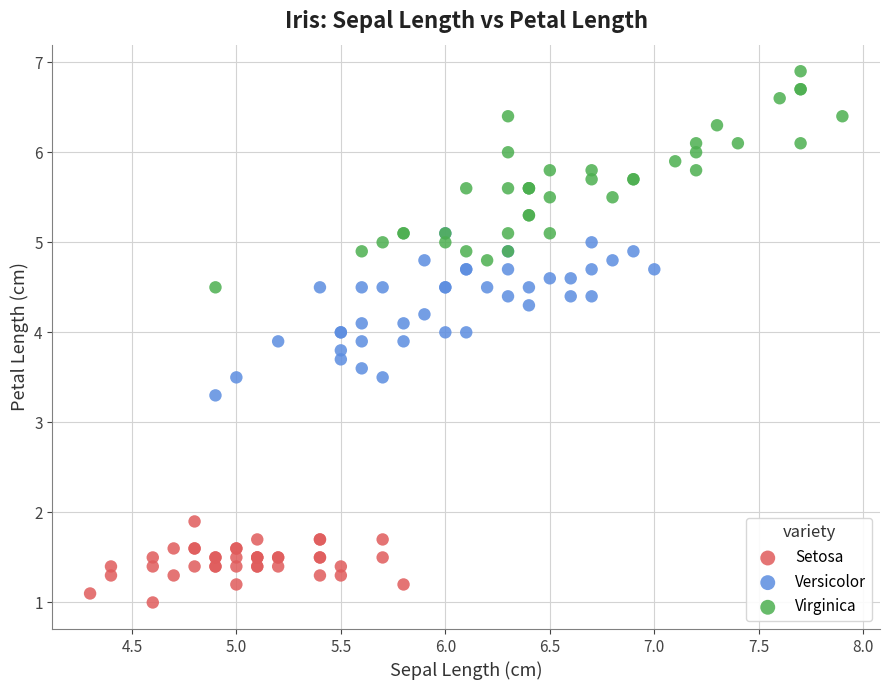

Which series contains the highest Y value?

Virginica